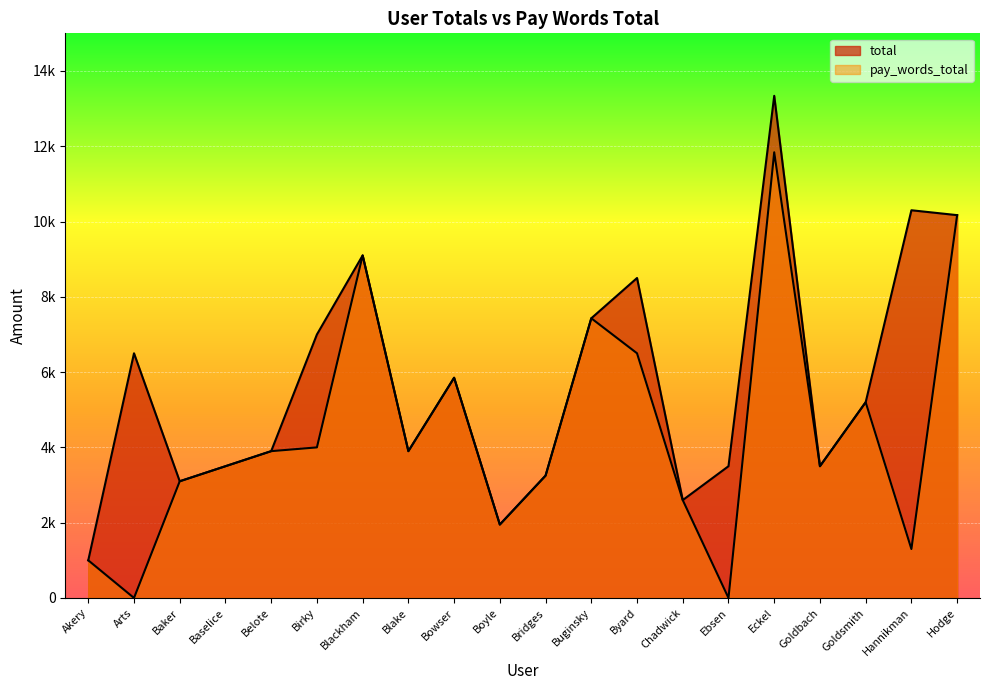

List the series in order of their overall mean, lowest first.

pay_words_total, total